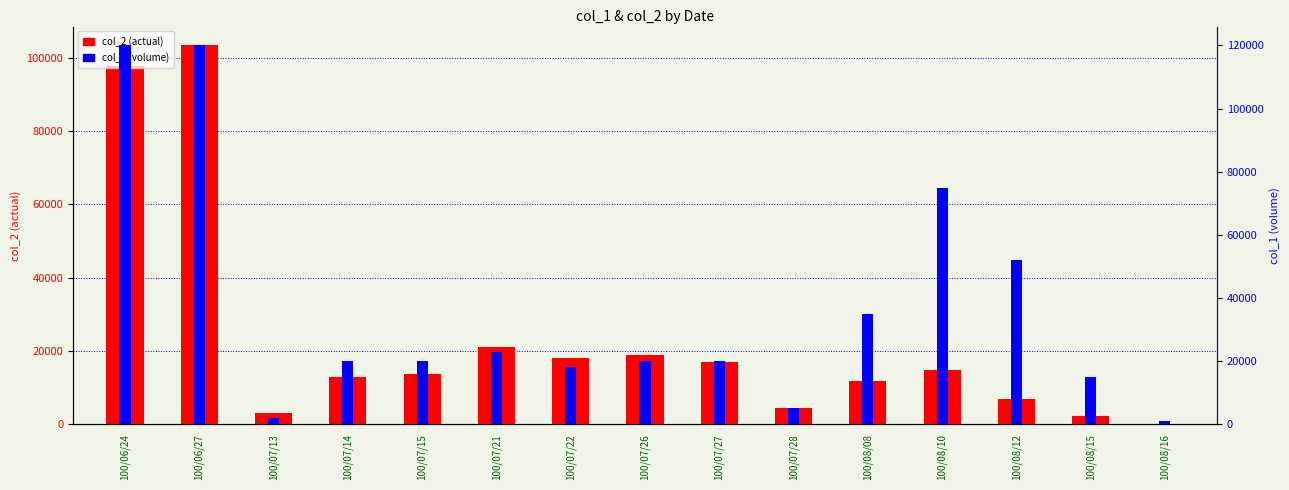

At how many categories does at least one series exceed 95618?

2